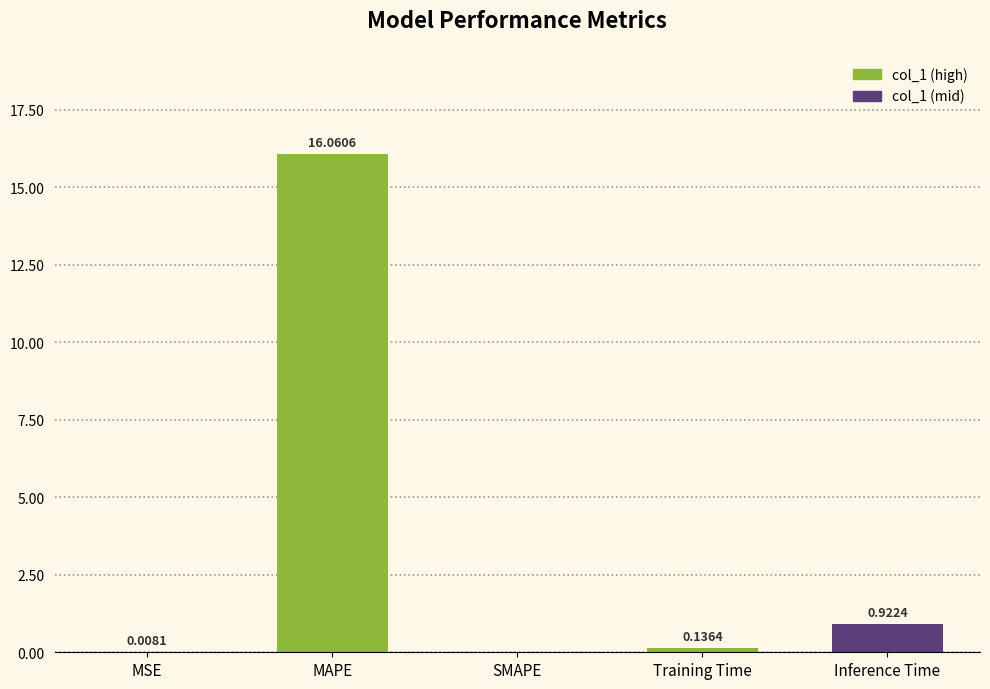

How many distinct data groups are displayed?

1